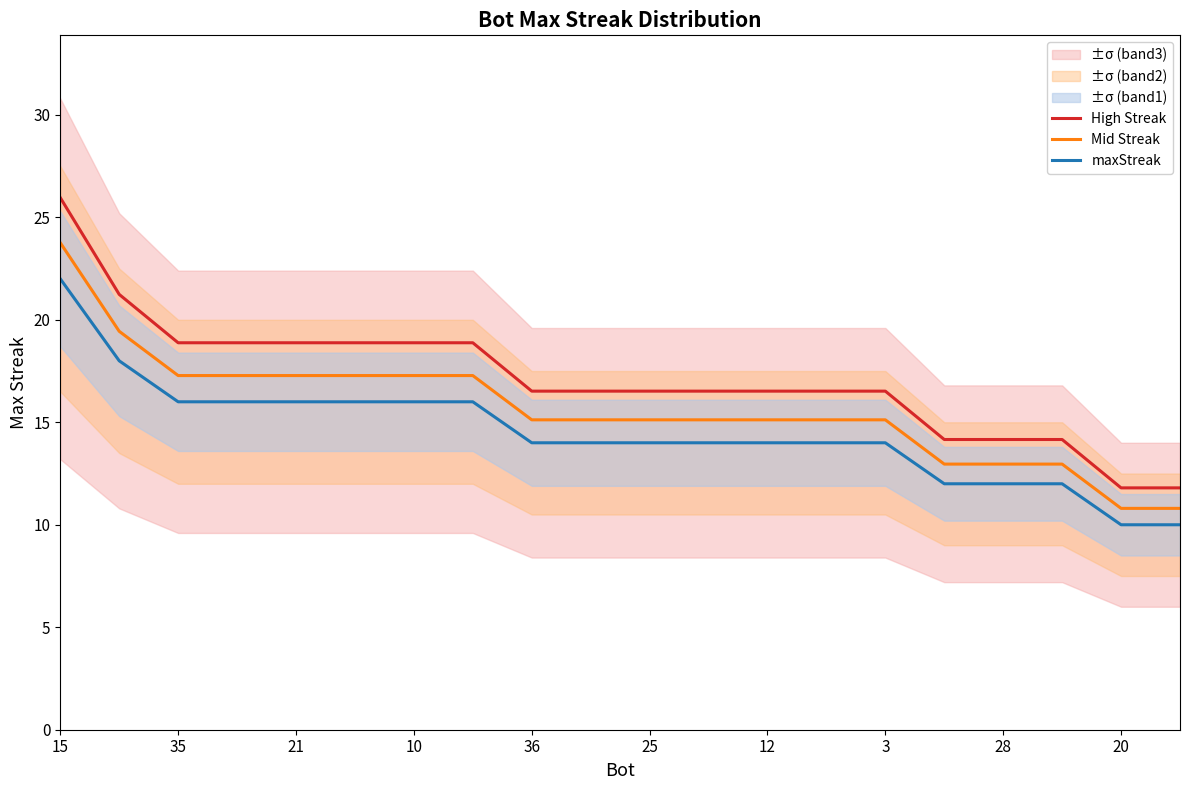

What is the average value of the High Streak series?

17.1